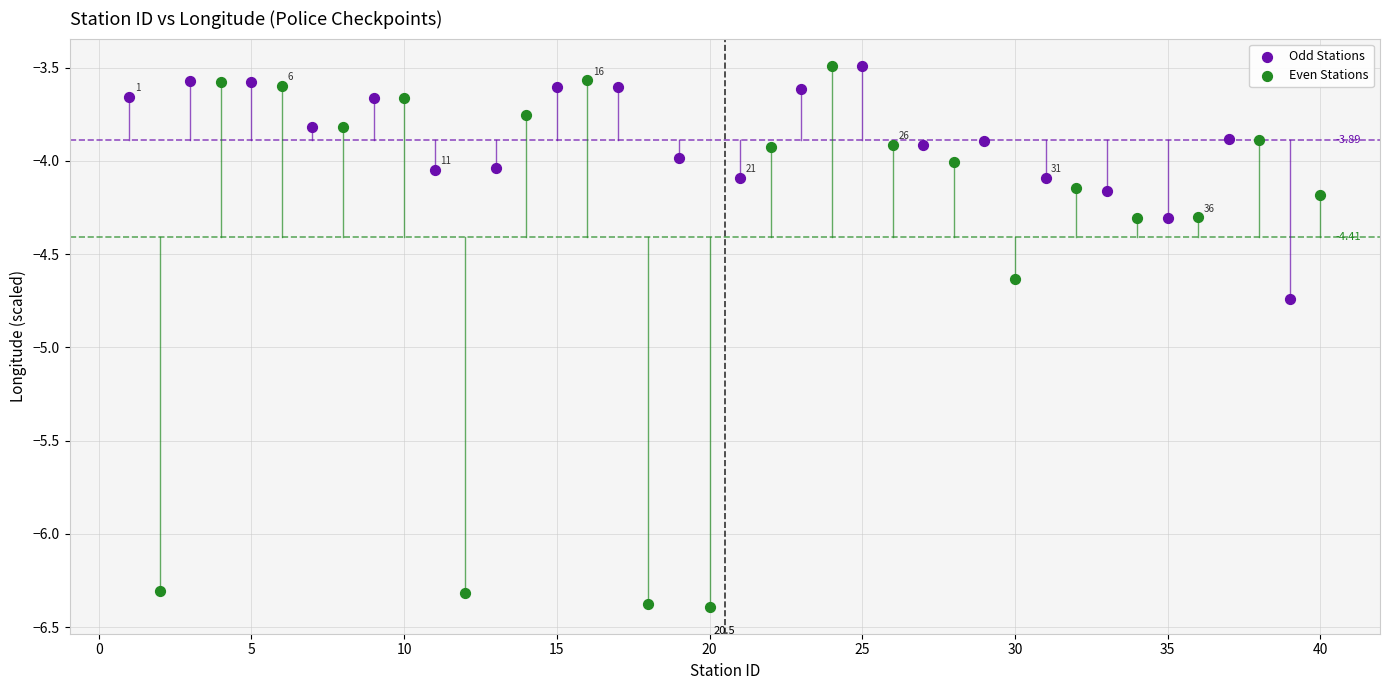

Which series has the largest Y range (max minus min)?

Even Stations